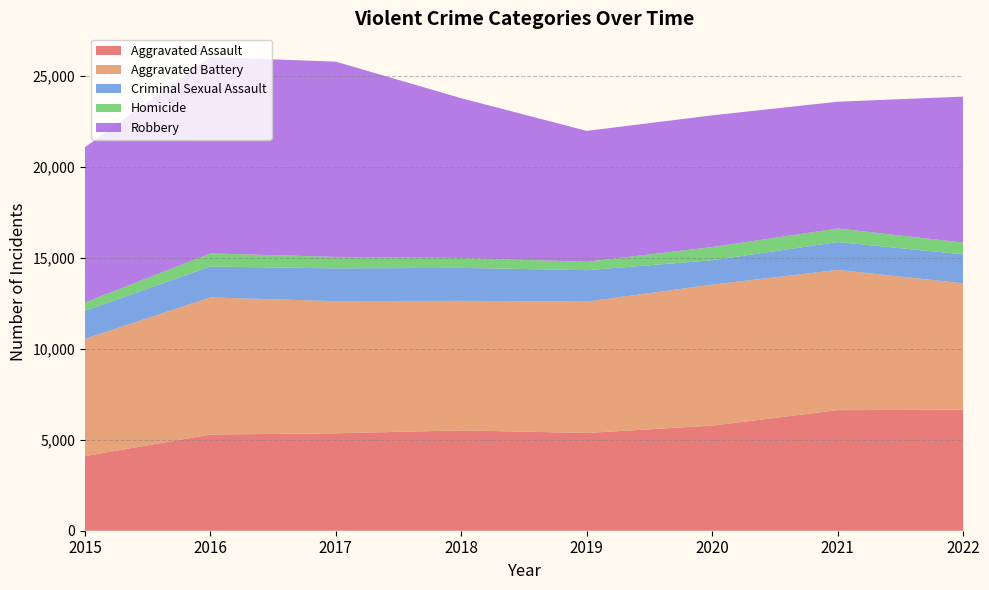

Reading left to right, transcribe all the data shown in this chart.

Aggravated Assault: 2015=4104	2016=5289	2017=5357	2018=5519	2019=5376	2020=5779	2021=6631	2022=6655
Aggravated Battery: 2015=6449	2016=7542	2017=7271	2018=7127	2019=7224	2020=7757	2021=7714	2022=6955
Criminal Sexual Assault: 2015=1540	2016=1699	2017=1801	2018=1812	2019=1730	2020=1340	2021=1531	2022=1591
Homicide: 2015=459	2016=723	2017=633	2018=543	2019=463	2020=726	2021=748	2022=648
Robbery: 2015=8539	2016=10801	2017=10736	2018=8786	2019=7198	2020=7244	2021=6972	2022=8028